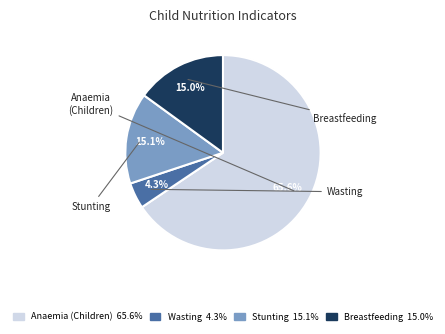

Between Stunting and Anaemia (Children), which is larger?

Anaemia (Children)